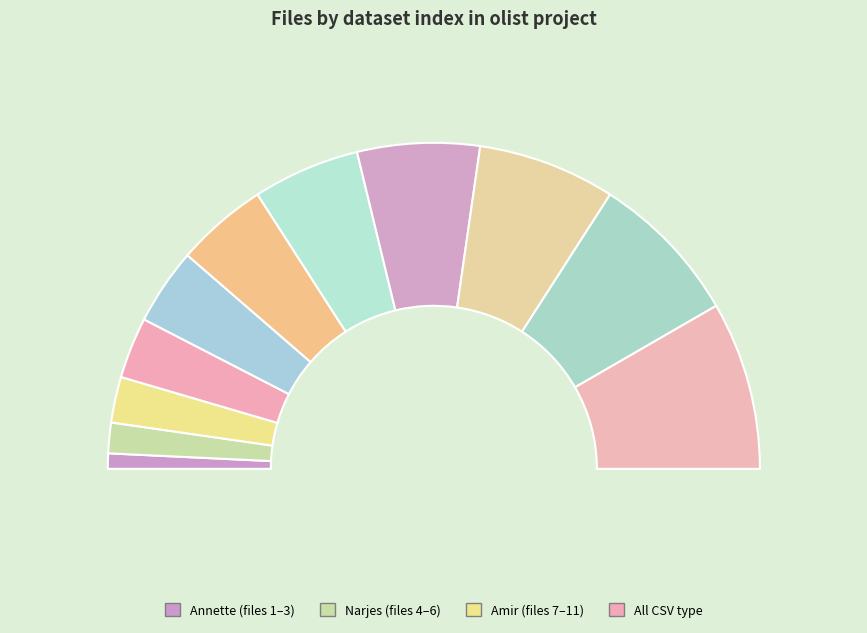

How many segments does this pie chart have?

11